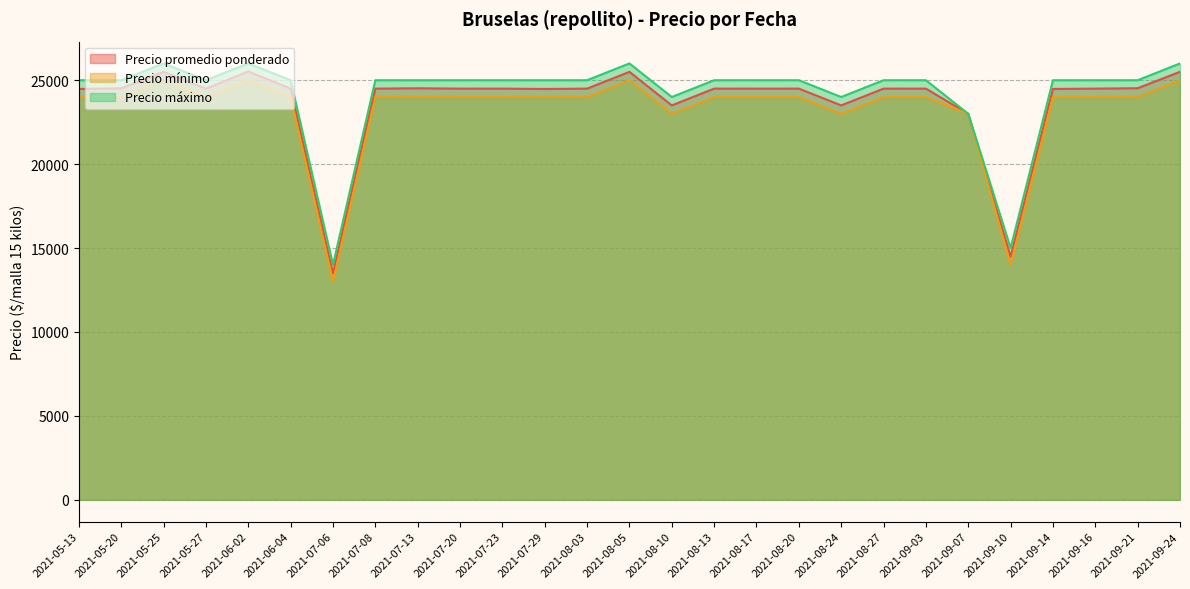

Reading left to right, transcribe all the data shown in this chart.

Precio promedio ponderado: 24480	24520	25500	24500	25520	24500	13480	24500	24520	24500	24500	24480	24500	25500	23500	24500	24500	24500	23500	24500	24500	23000	14480	24480	24500	24524	25500
Precio mínimo: 24000	24000	25000	24000	25000	24000	13000	24000	24000	24000	24000	24000	24000	25000	23000	24000	24000	24000	23000	24000	24000	23000	14000	24000	24000	24000	25000
Precio máximo: 25000	25000	26000	25000	26000	25000	14000	25000	25000	25000	25000	25000	25000	26000	24000	25000	25000	25000	24000	25000	25000	23000	15000	25000	25000	25000	26000